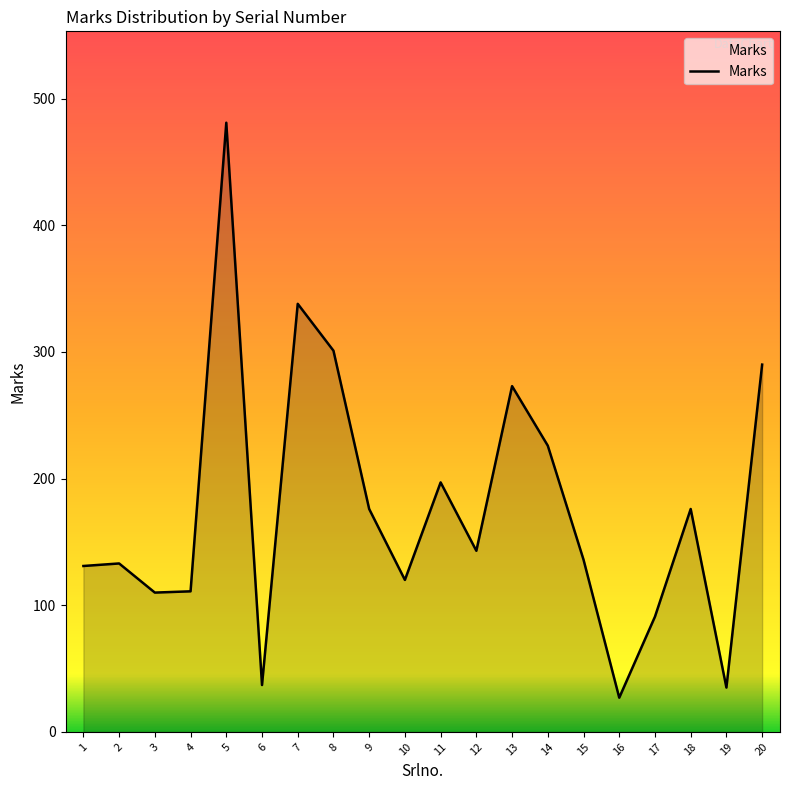

What is the difference between the maximum and minimum values?

454